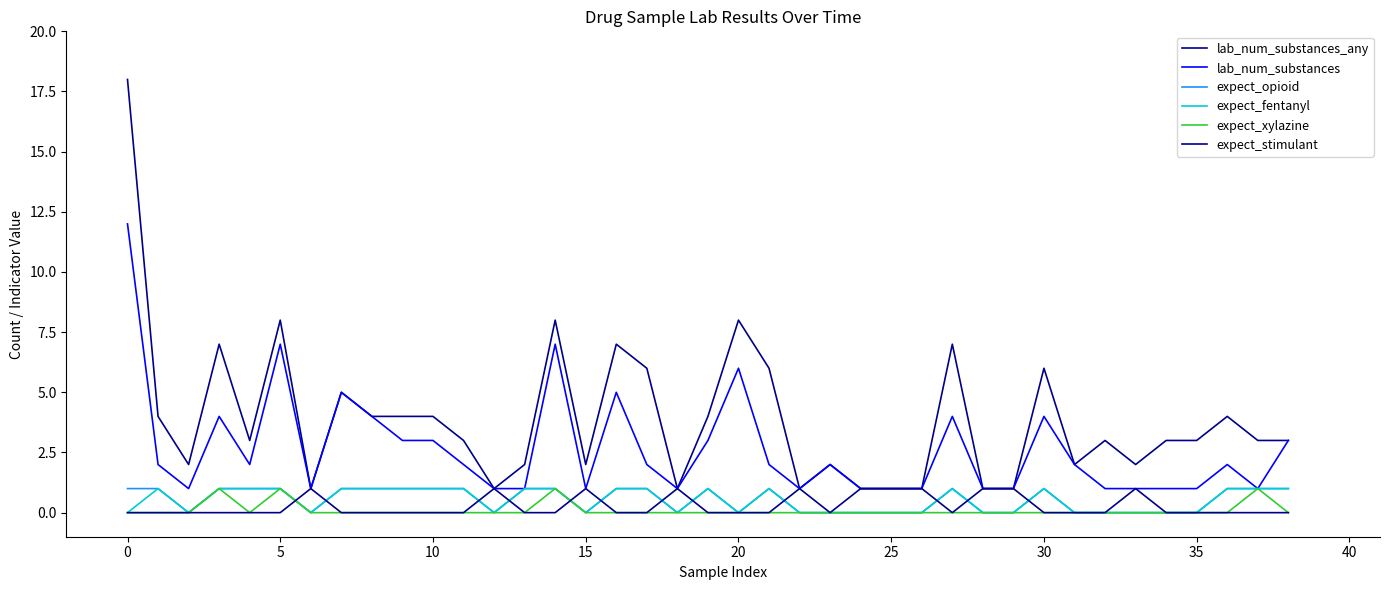

Does the chart display data point markers on the line(s)?

No